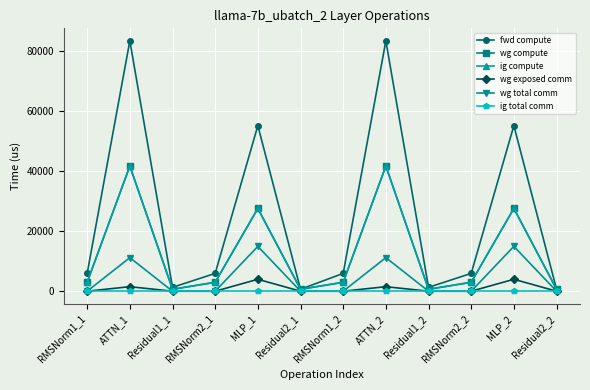

Does the chart have visible grid lines?

Yes